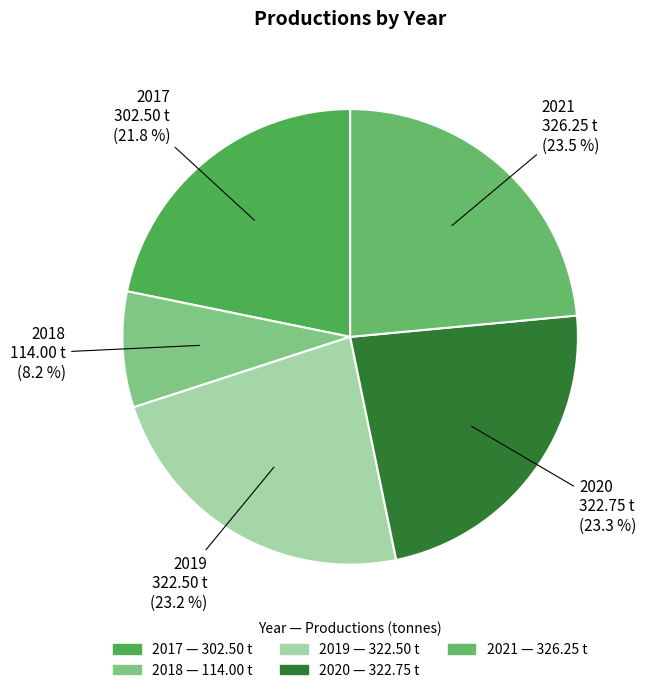

Which slice is the smallest?

2018